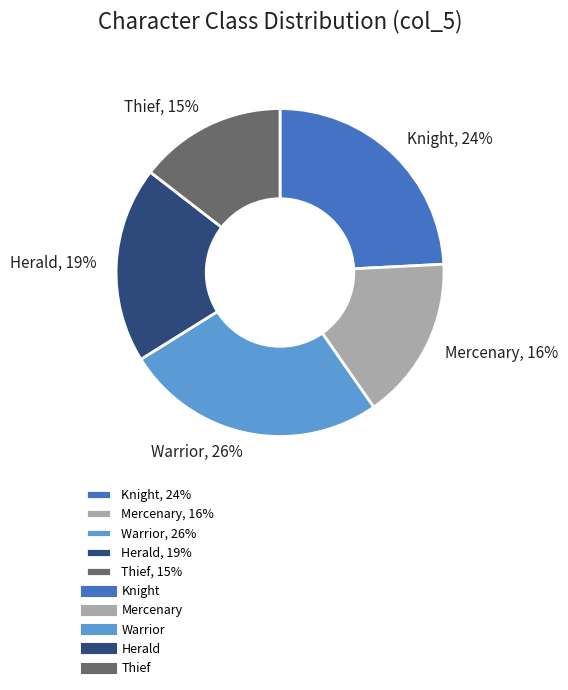

To the nearest percent, what is the difference between the Mercenary, 16% and Knight, 24% slice percentages?

8%